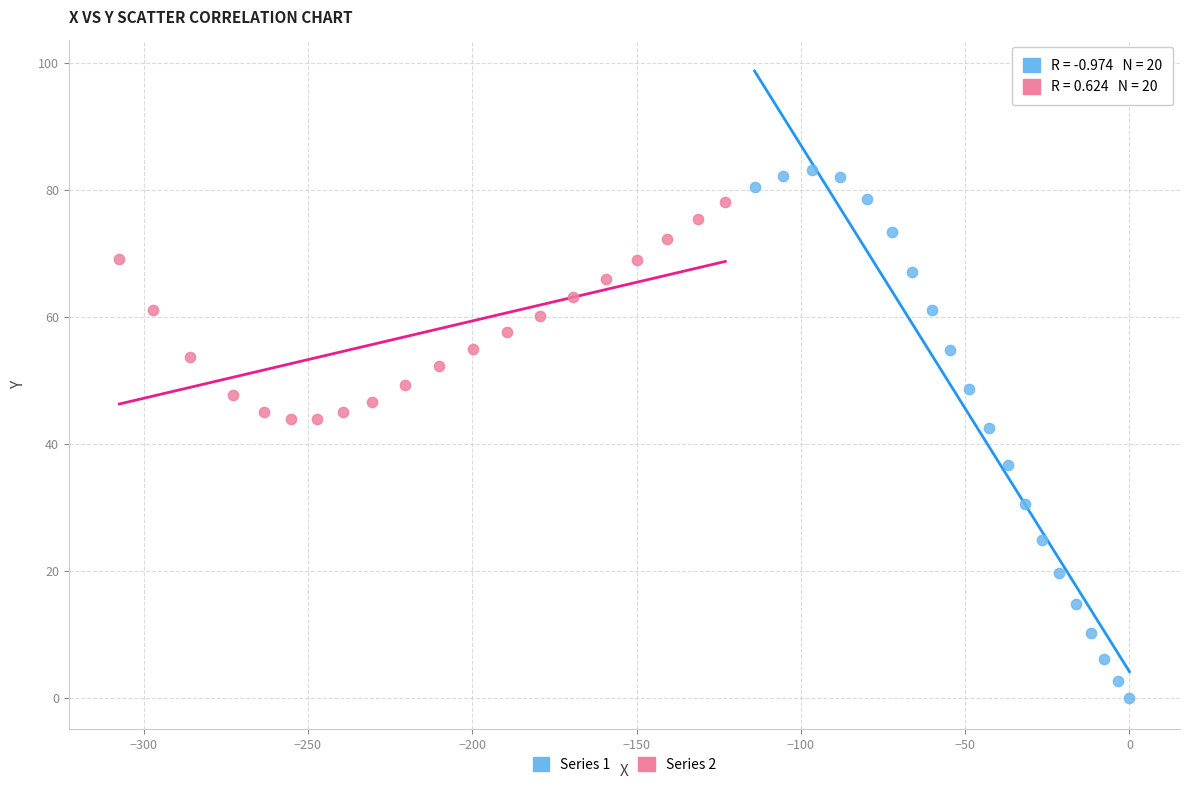

Which series contains the highest Y value?

Series 1